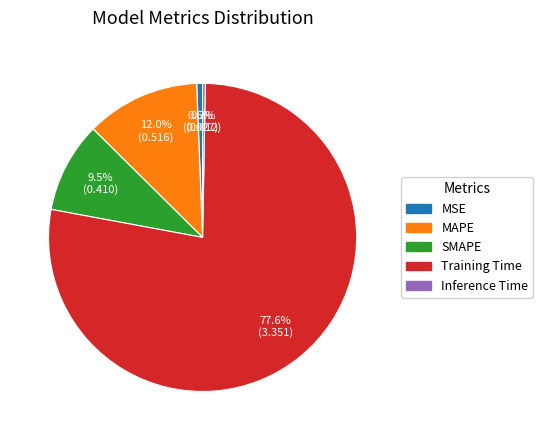

To the nearest percent, what portion does MAPE represent?

12%